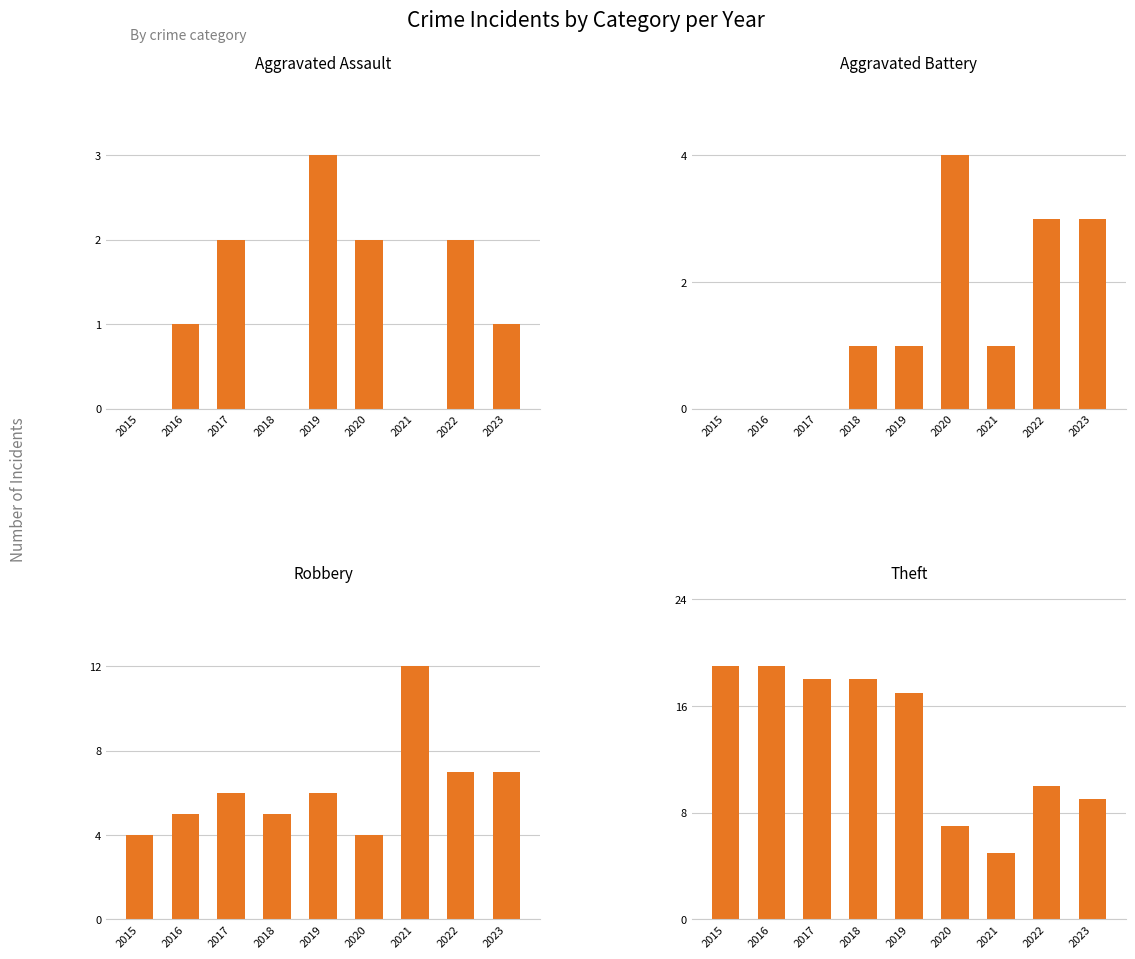

How many groups of bars are there?

9